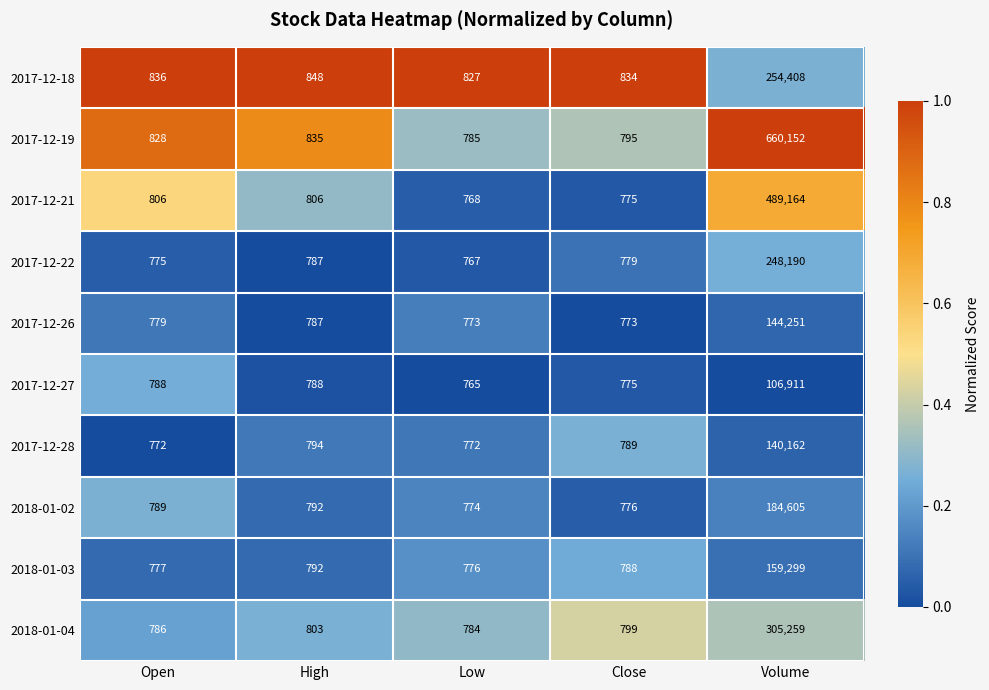

At which category is the sum across all series the highest?

Volume